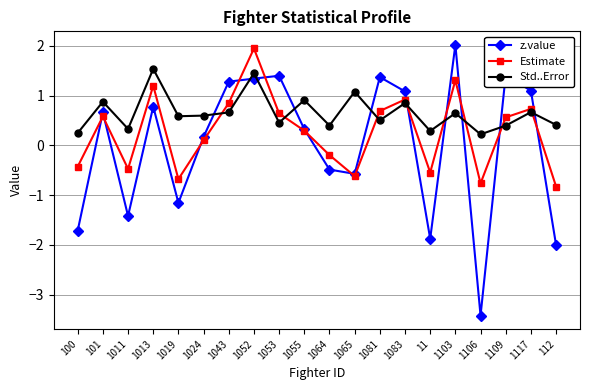

Where is the first local maximum for z.value?

101